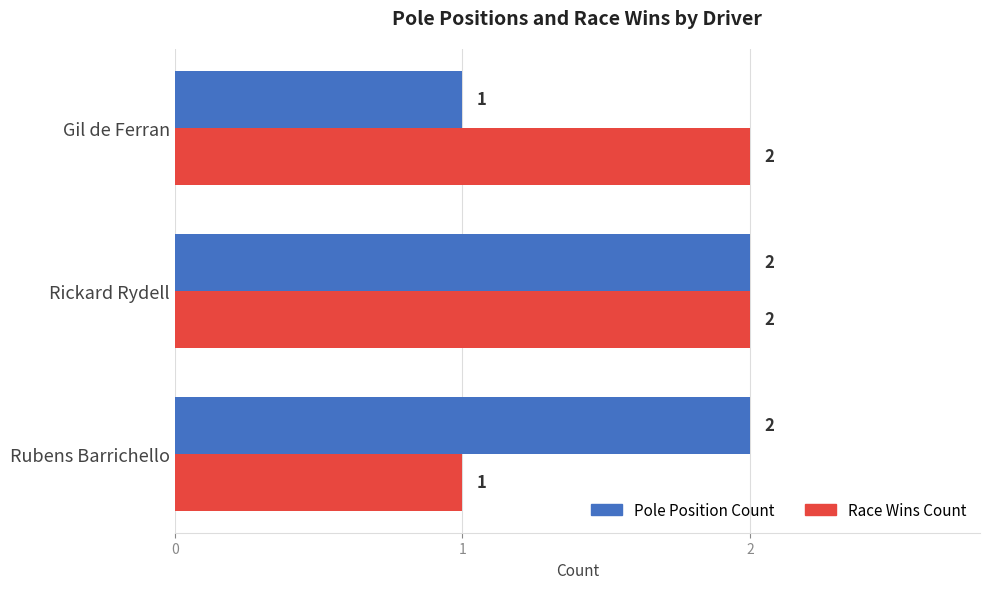

What is the sum of the Pole Position Count values at Rubens Barrichello and Gil de Ferran?

3